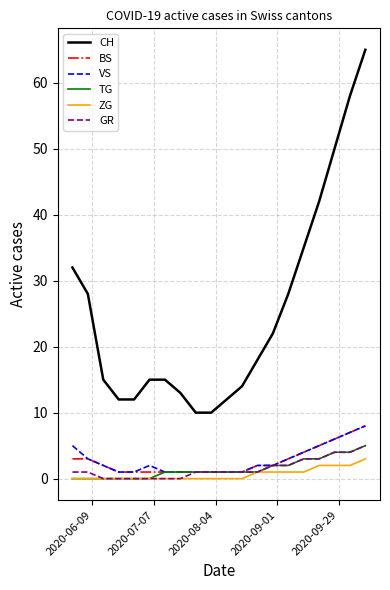

True or false: CH and BS intersect in this chart.

False